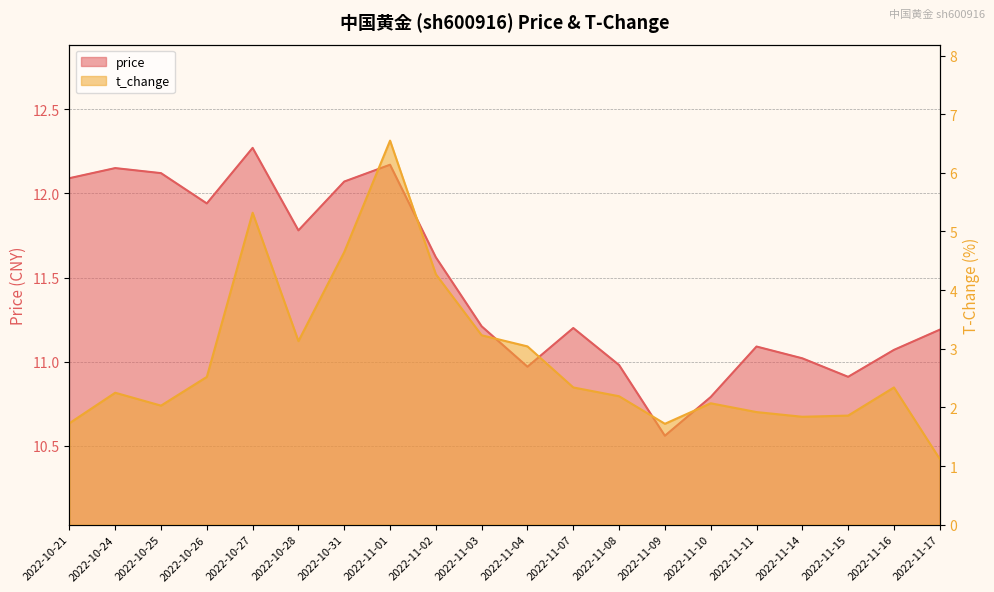

Reading left to right, extract all data points from this chart.

price: 12.1	12.2	12.1	11.9	12.3	11.8	12.1	12.2	11.6	11.2	11.0	11.2	11.0	10.6	10.8	11.1	11.0	10.9	11.1	11.2
t_change: 1.7	2.2	2.0	2.5	5.3	3.1	4.7	6.5	4.3	3.2	3.0	2.3	2.2	1.7	2.1	1.9	1.8	1.9	2.3	1.1